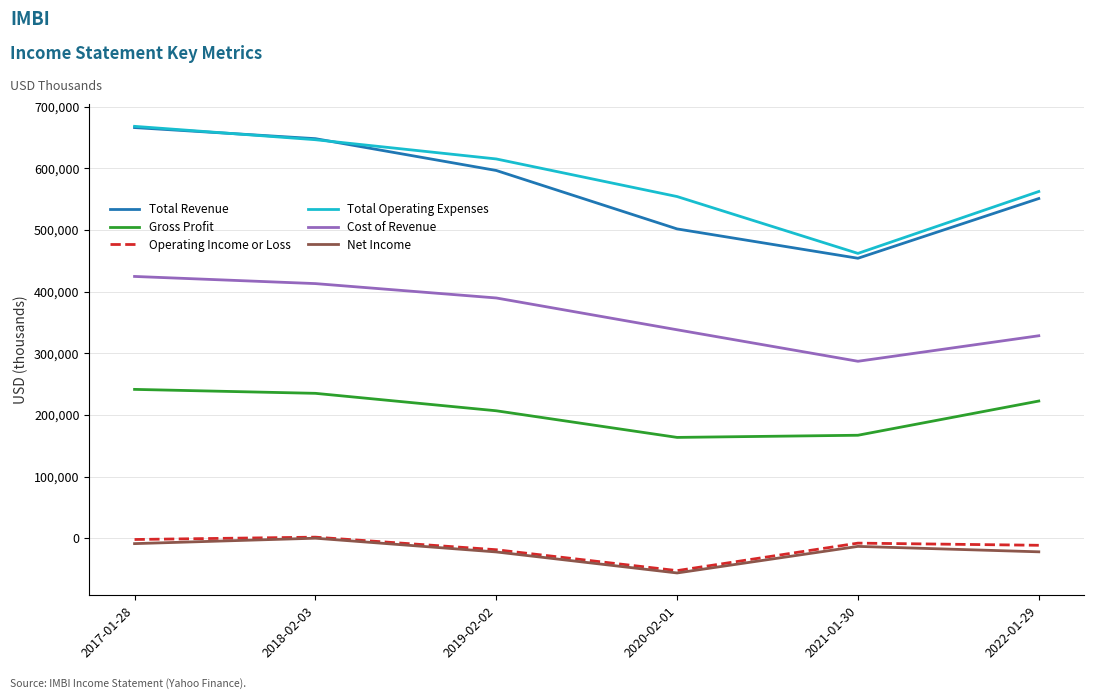

True or false: Total Revenue and Operating Income or Loss intersect in this chart.

False